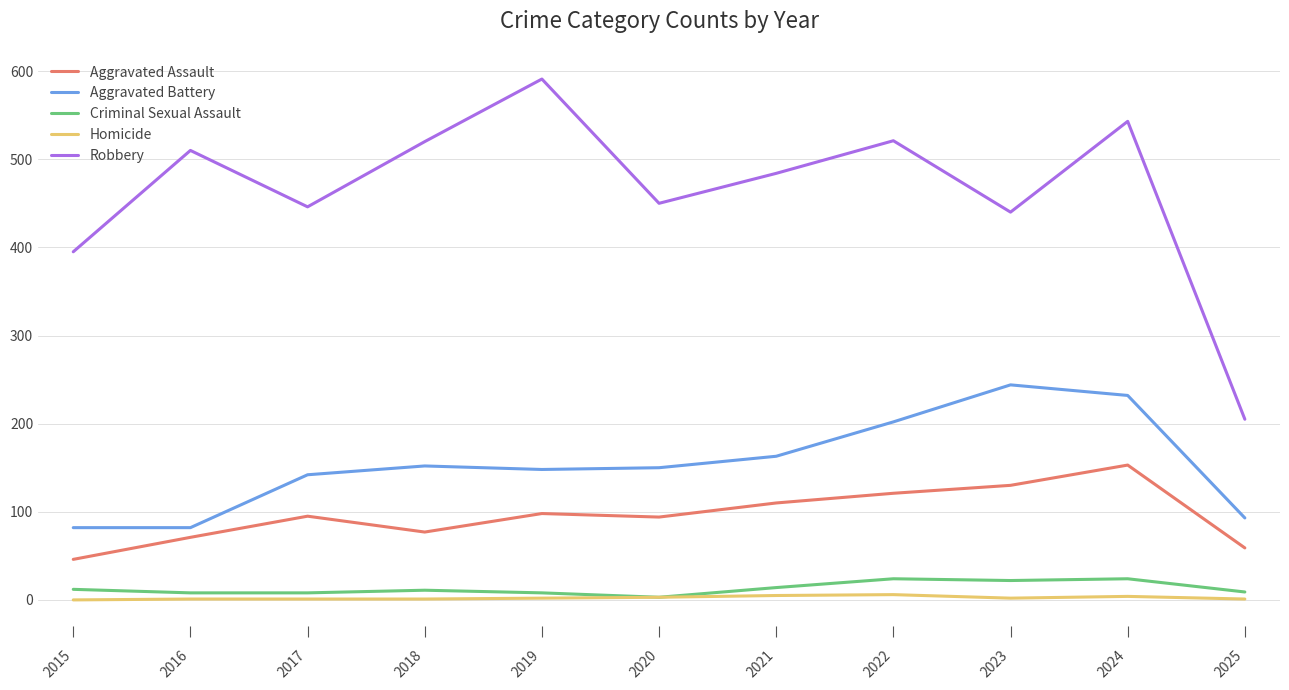

True or false: Homicide and Robbery intersect in this chart.

False